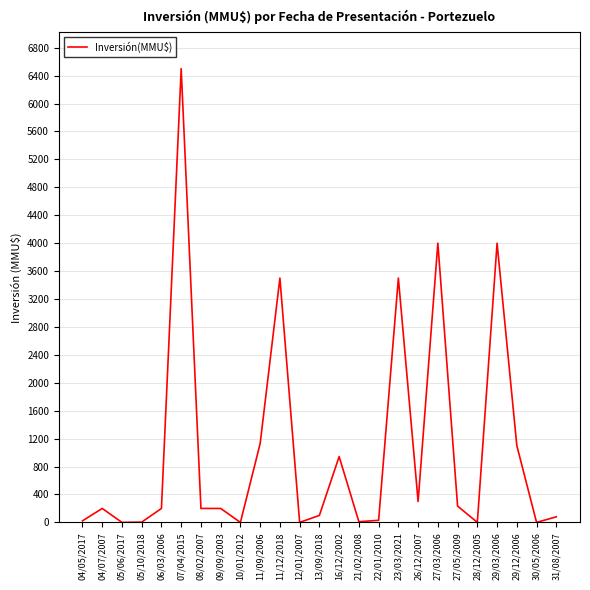

What position from the right is 10/01/2012?

17